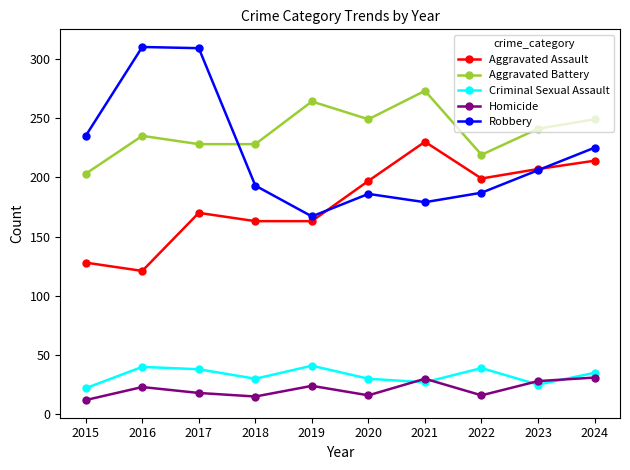

Is the value of Robbery at 2018 greater than the value of Aggravated Battery at 2018?

No